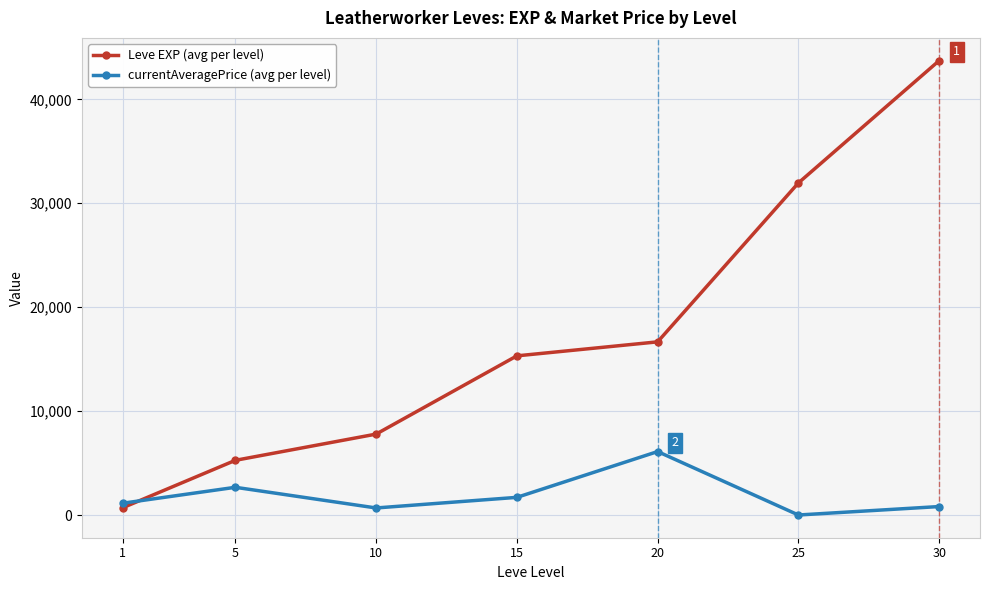

Which series has the largest total across all categories?

Leve EXP (avg per level)